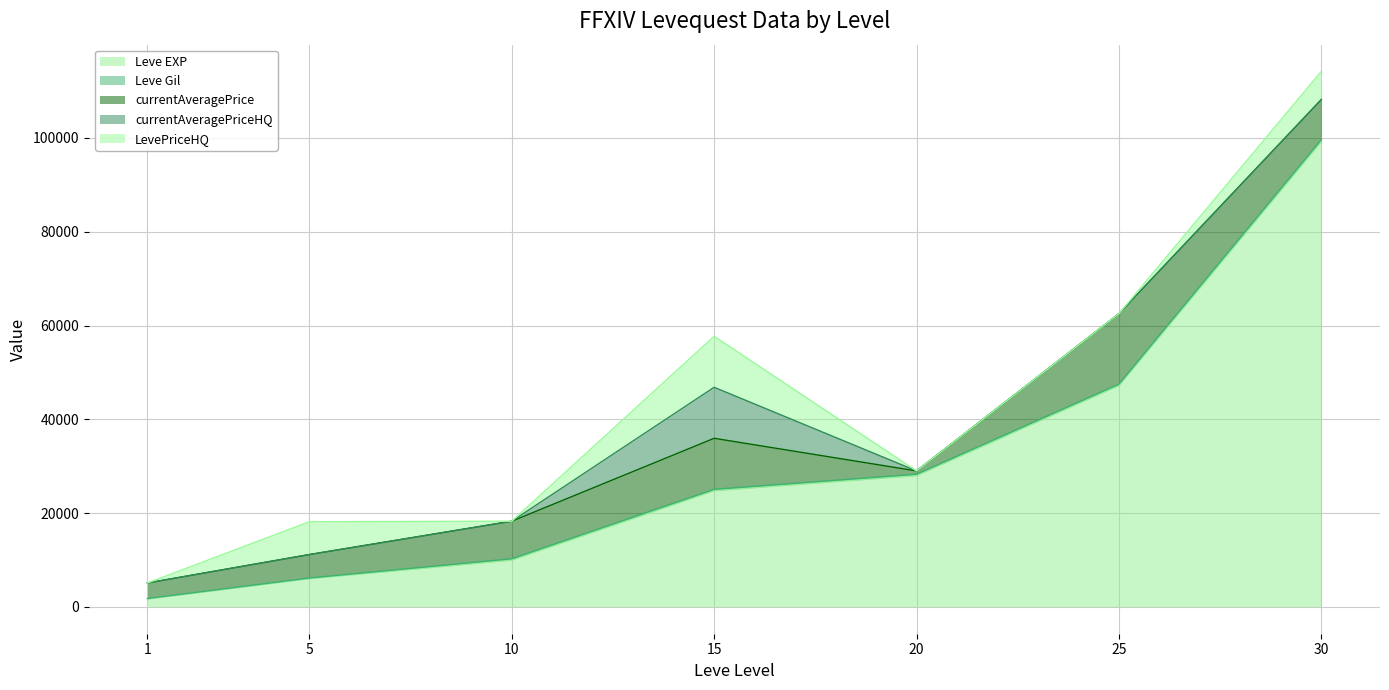

What is the maximum value for LevePriceHQ?

10875